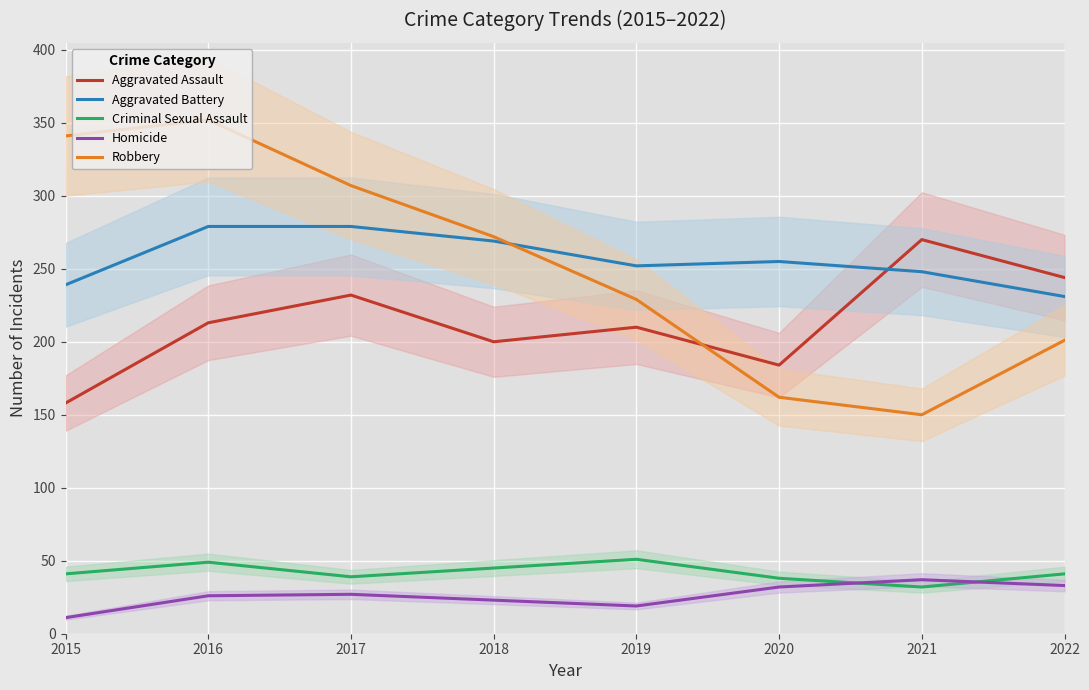

Which series changed the most between 2020 and 2021?

Aggravated Assault